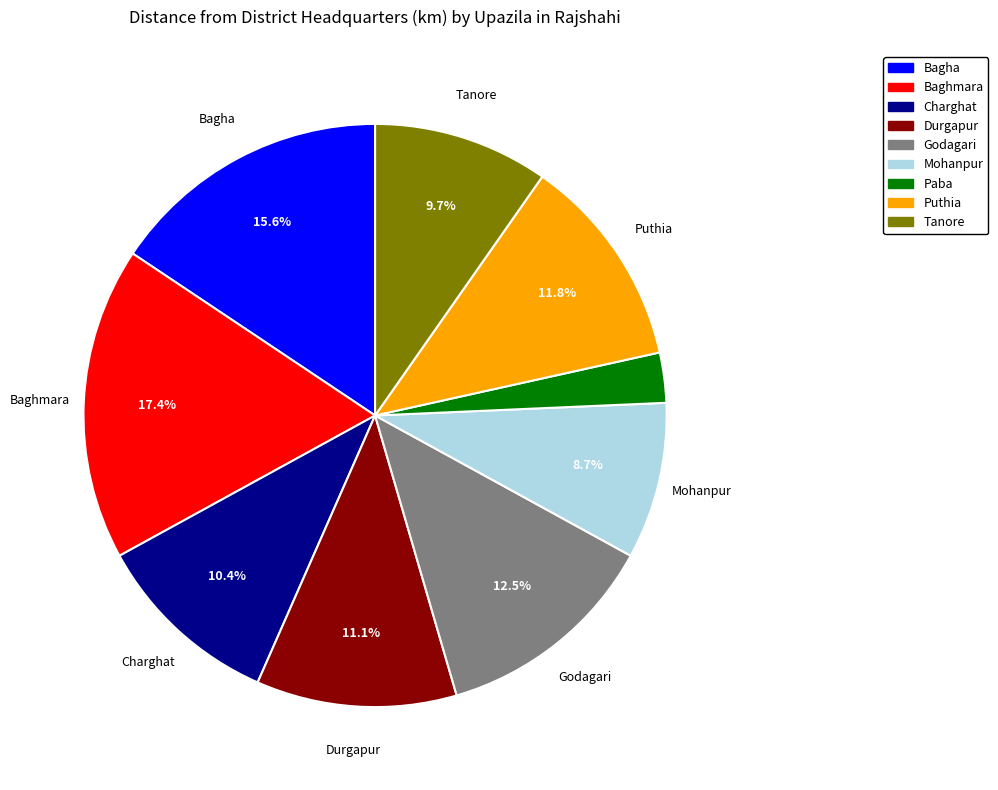

To the nearest percent, what is the difference between the largest and smallest slice percentages?

15%